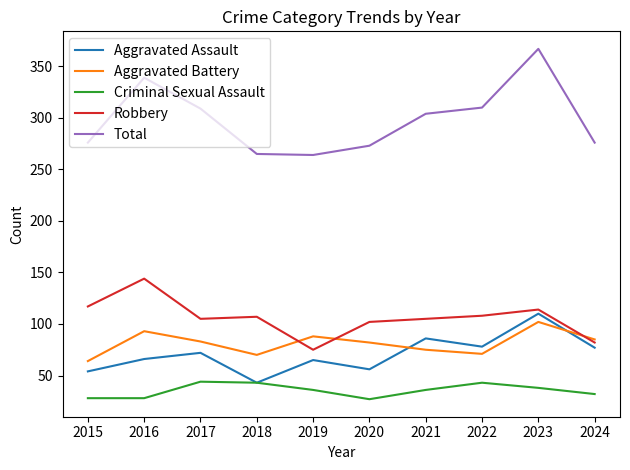

What is the spread (max minus min) of values at 2022?

267